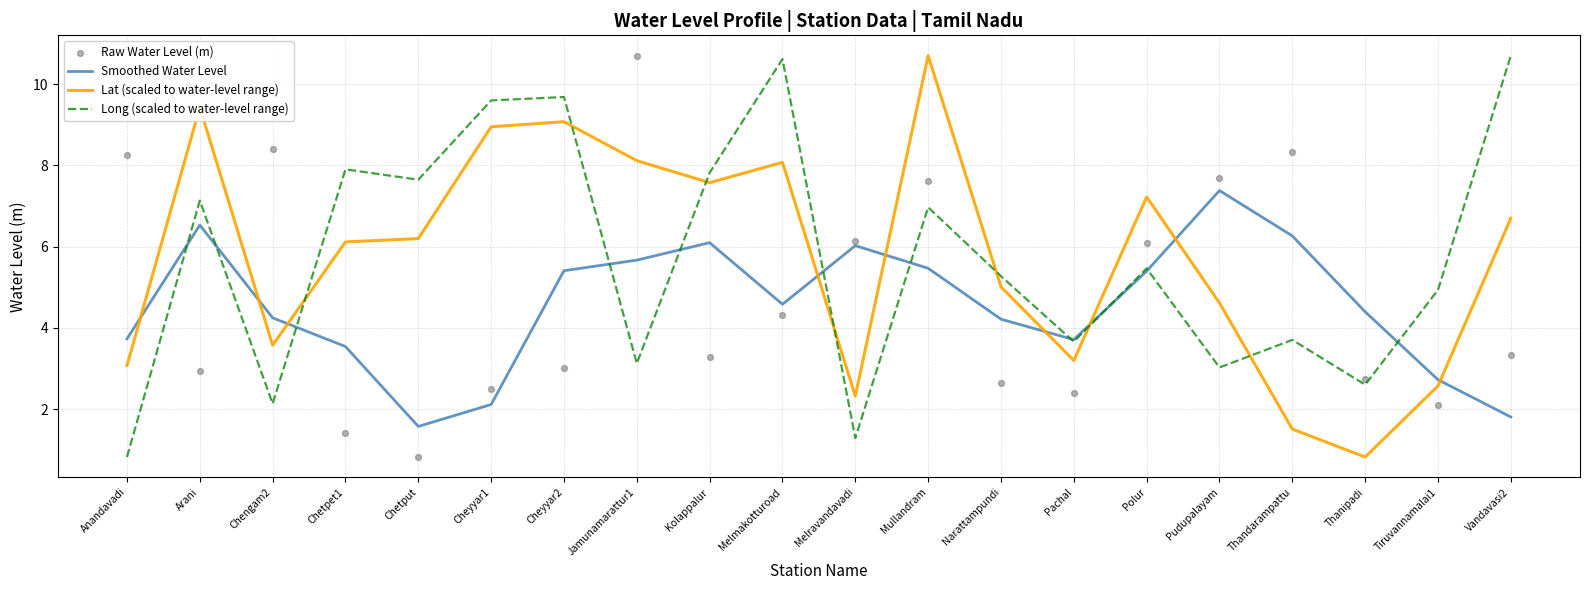

What are all the series names shown in the legend?

Smoothed Water Level, Lat (scaled to water-level range), Long (scaled to water-level range), Raw Water Level (m)